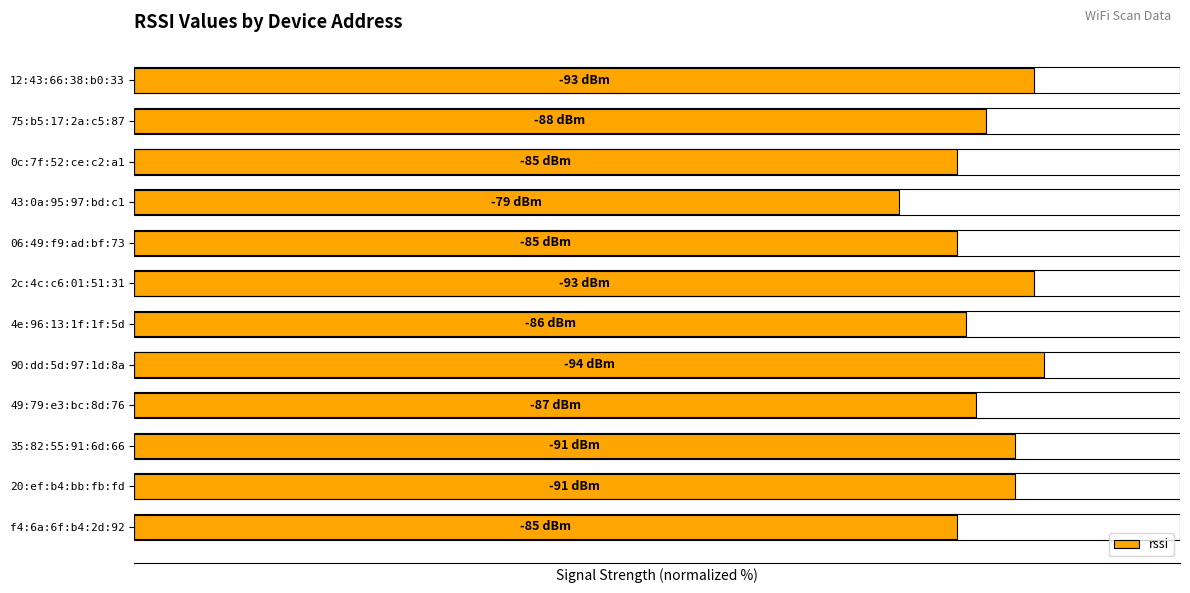

Are the bars horizontal?

Yes